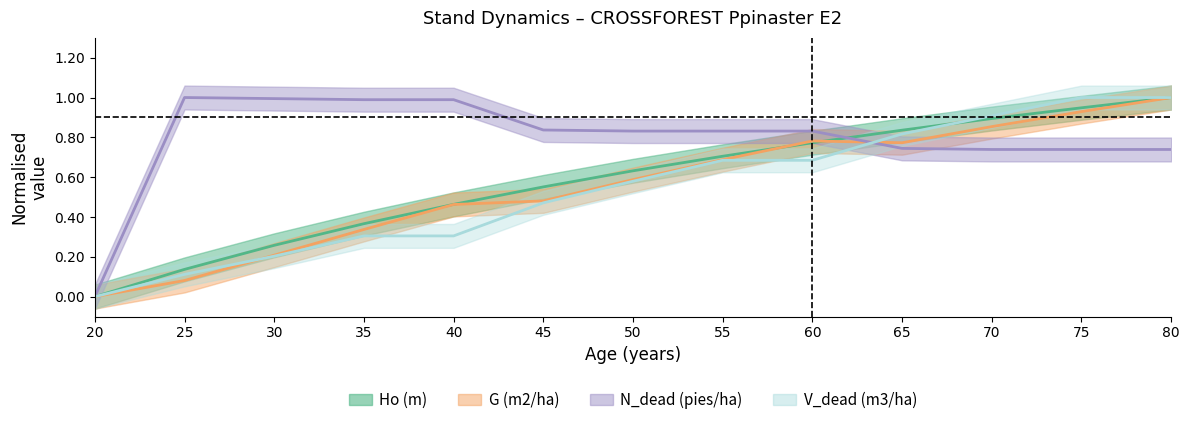

Is it true that Ho (m) equals 0.3 at 45?

False